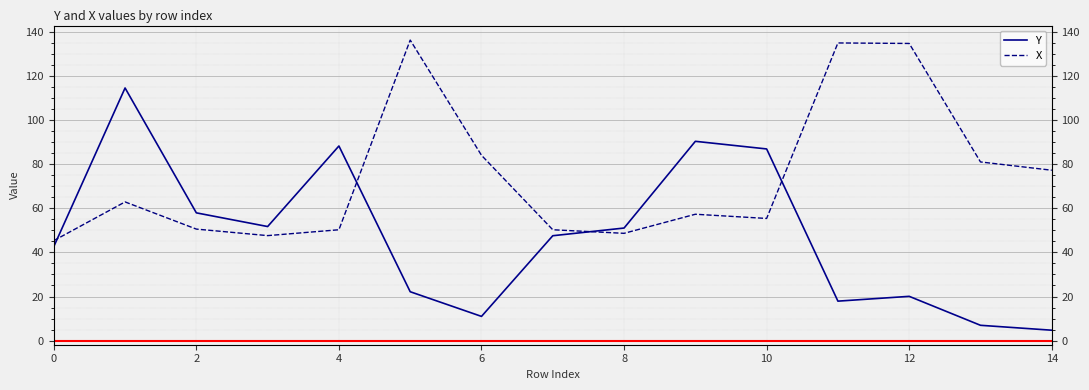

At which category does the chart reach its minimum across all series?

14